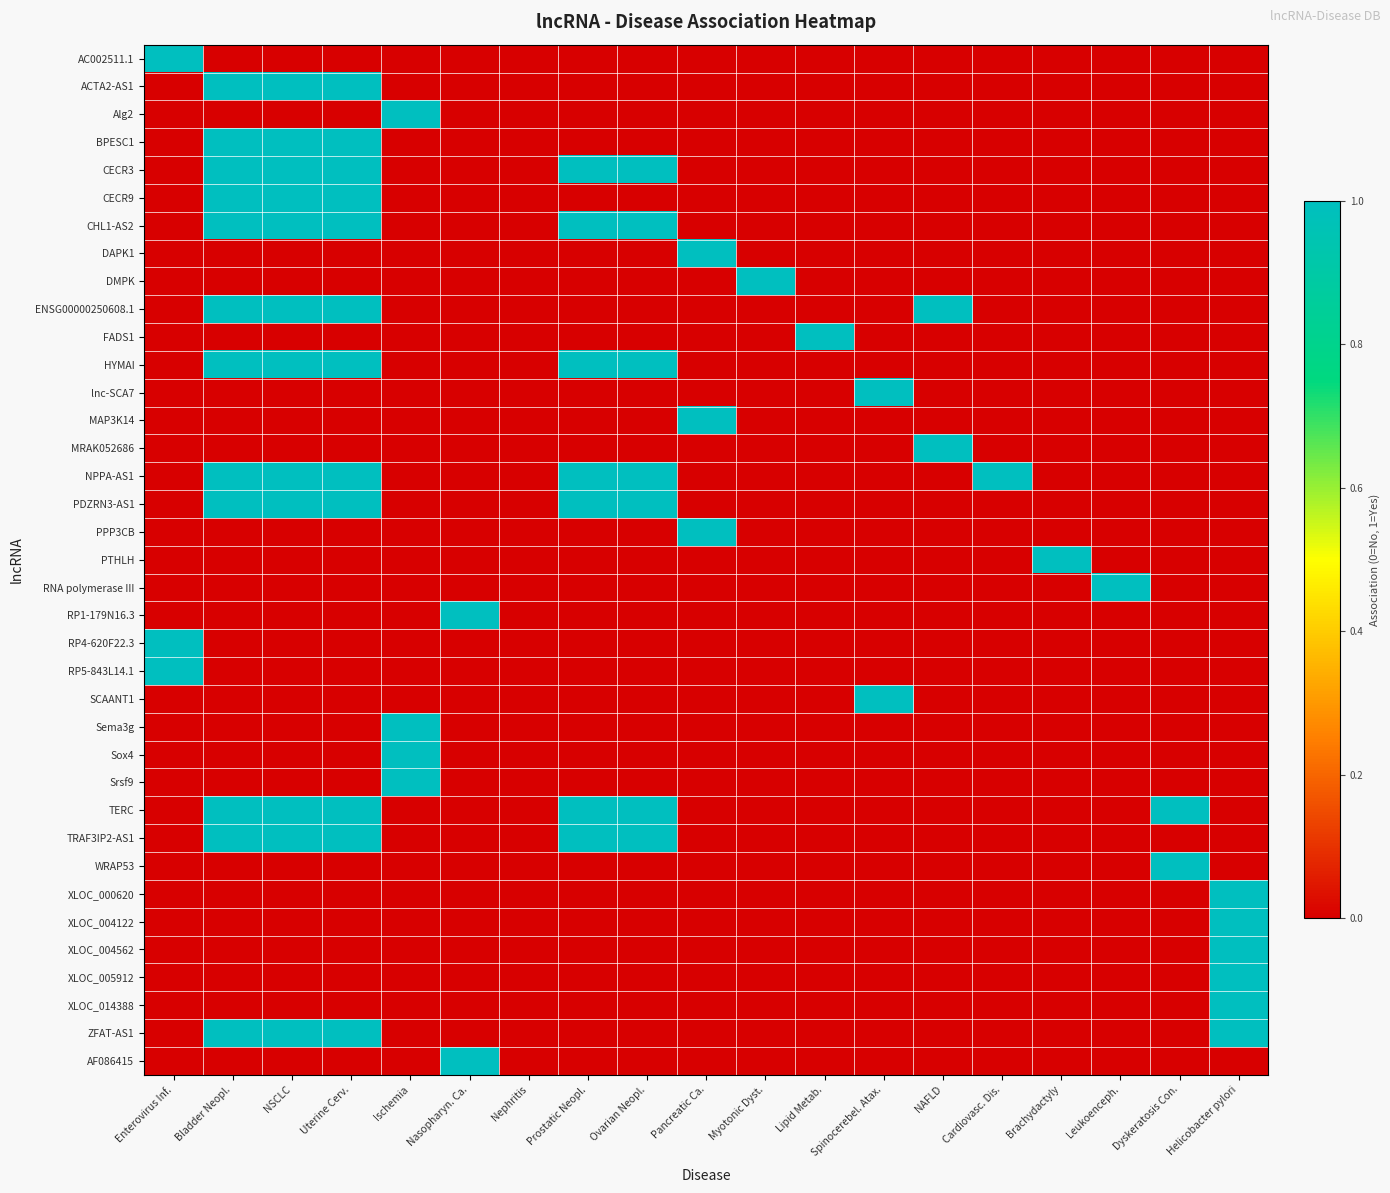

Between Spinocerebel. Atax. and Cardiovasc. Dis., which is larger?

Spinocerebel. Atax.